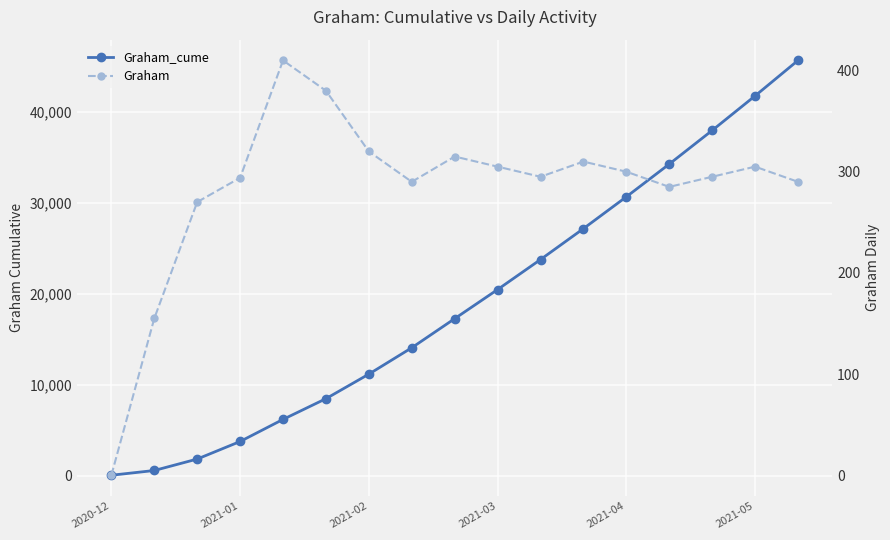

How many categories are shown in the chart?

17